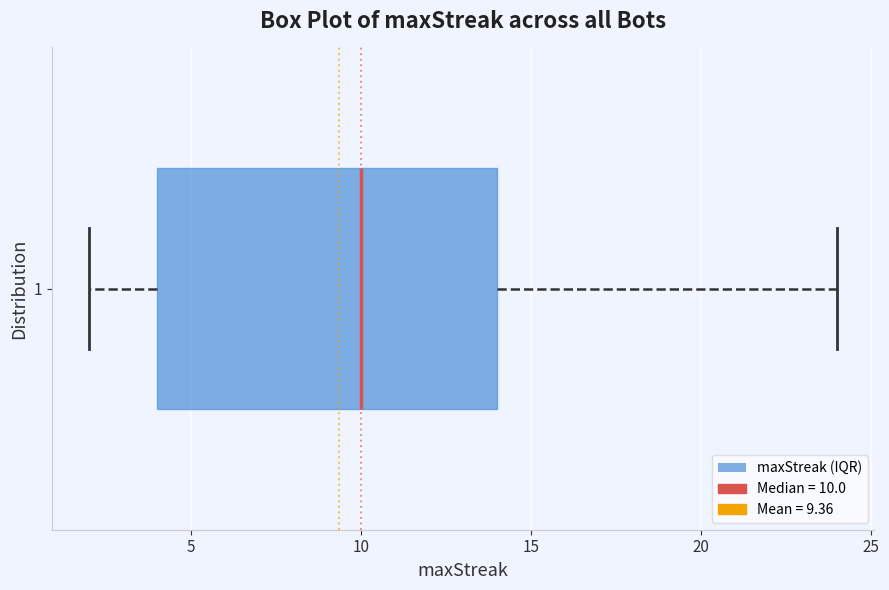

Where is the left edge of the box at y = 1 on the x-axis? The values are not printed on the chart, so give them approximately, as read against the axis.

4